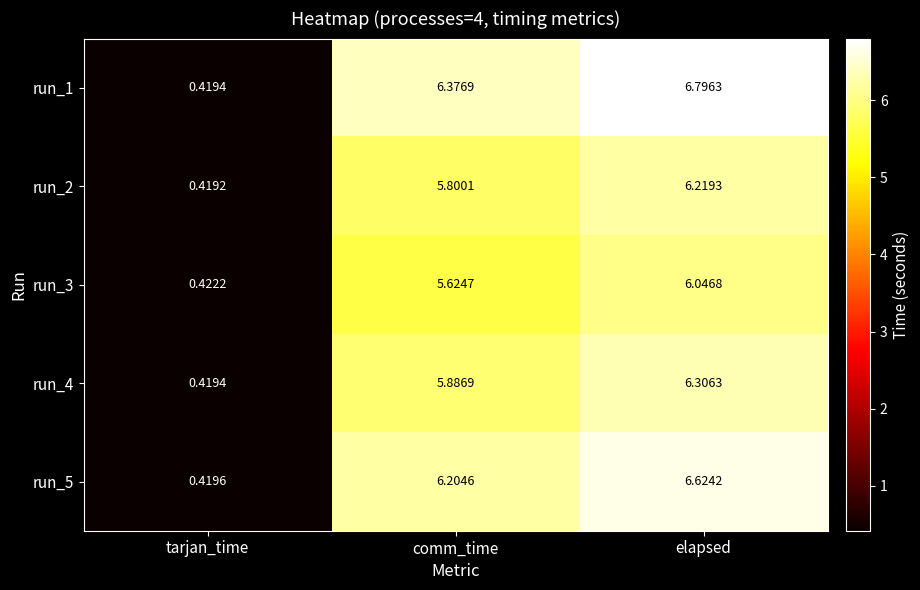

How many data points in run_3 are above 5?

2